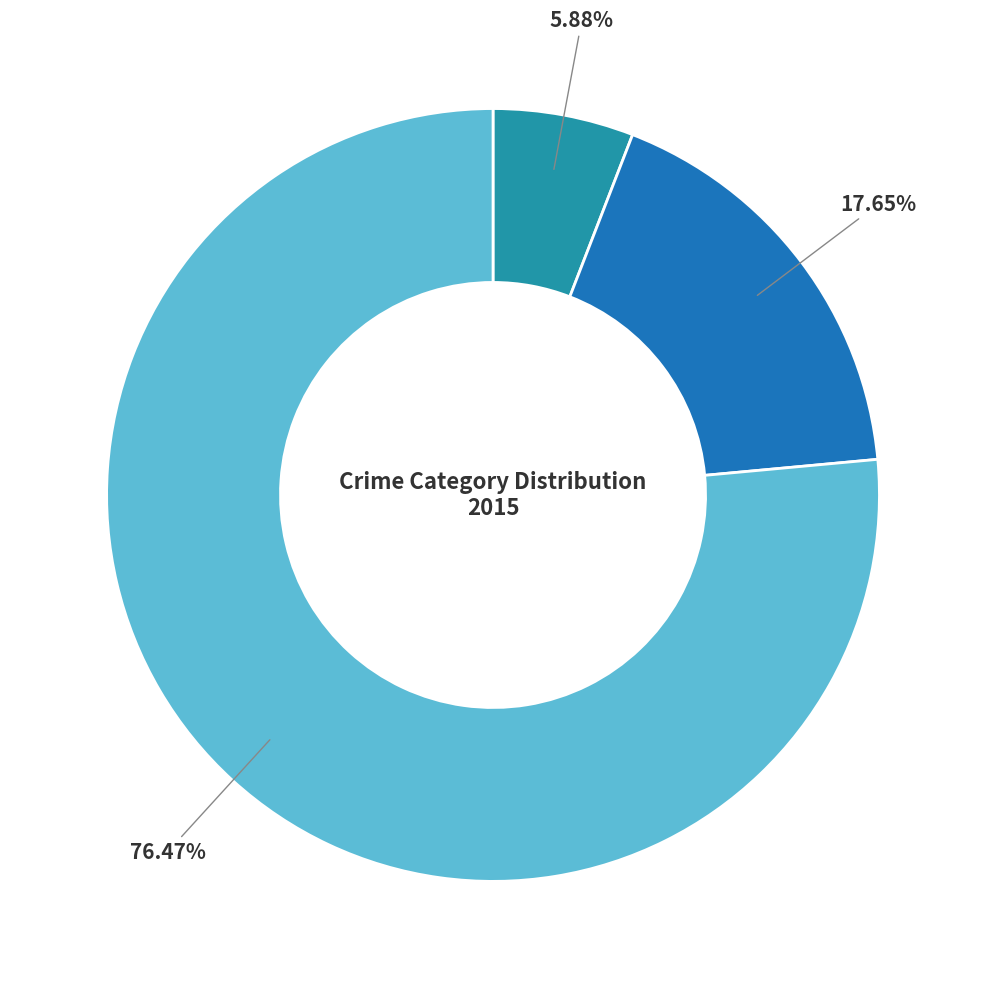

Which category has the biggest portion of the pie?

Robbery